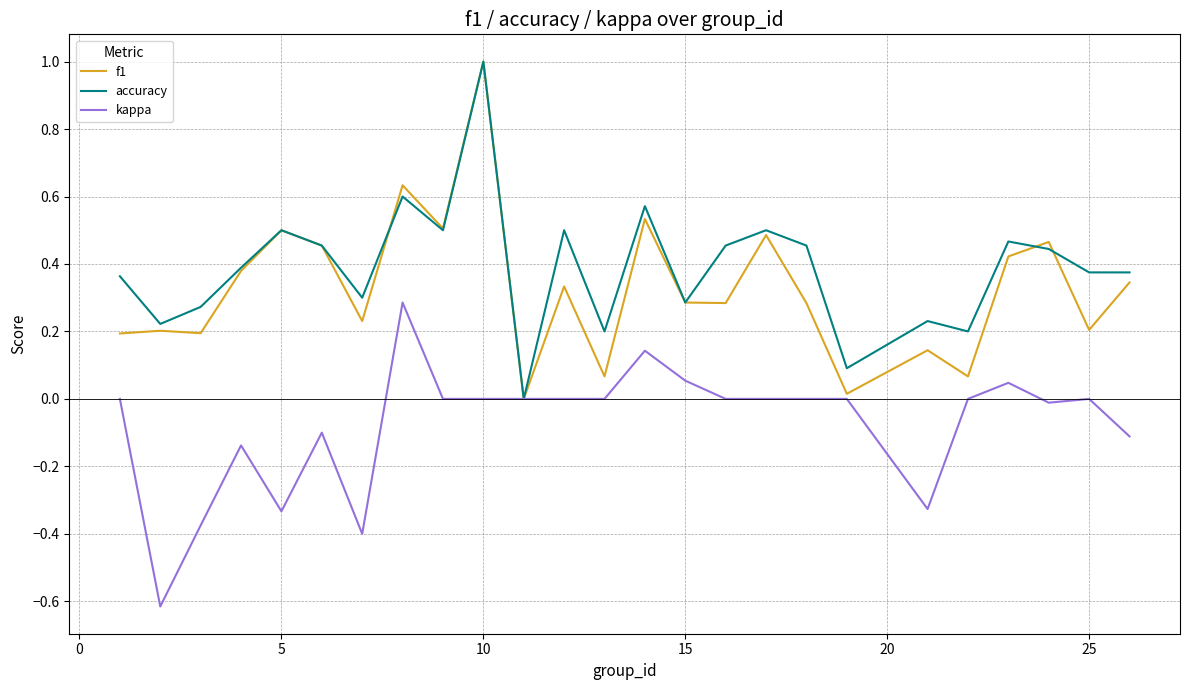

What is the maximum value for f1?

1.0